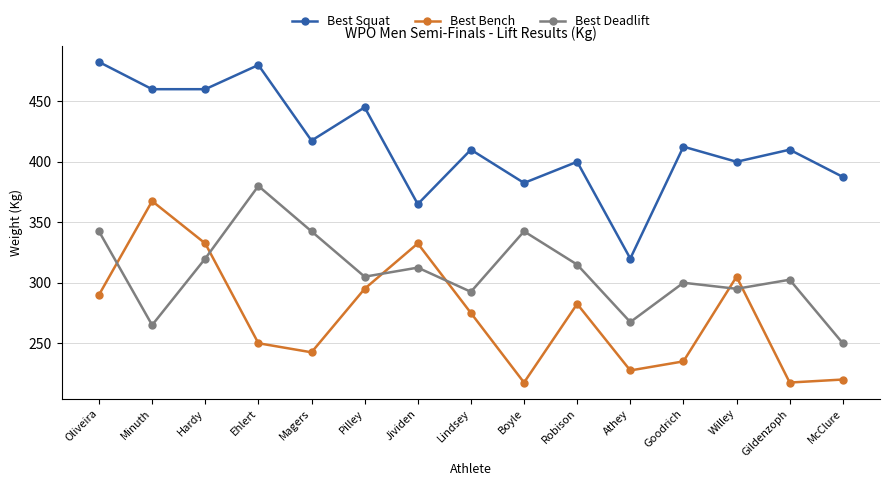

Rank the series at Hardy from highest to lowest value.

Best Squat, Best Bench, Best Deadlift